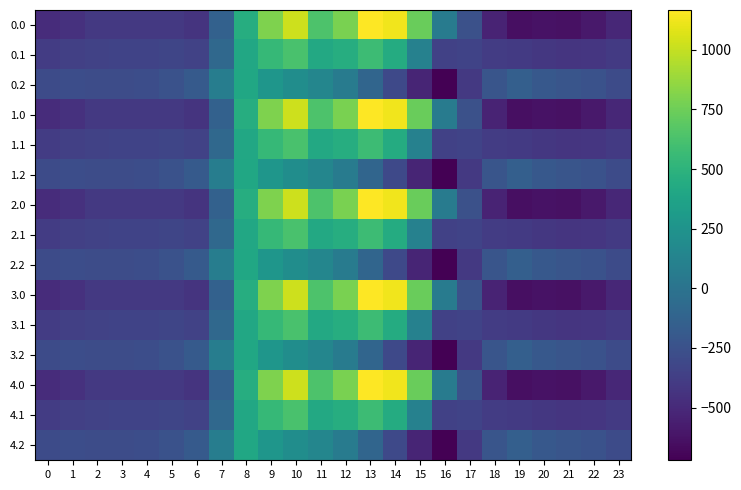

Reading left to right, list all the values displayed in this chart.

0.0: 0=-482.0	1=-449.5	2=-410.3	3=-404.4	4=-404.9	5=-410.8	6=-435.0	7=-136.4	8=454.2	9=804.0	10=1023.2	11=640.9	12=784.4	13=1167.2	14=1128.3	15=739.0	16=67.6	17=-250.3	18=-529.6	19=-644.5	20=-629.9	21=-638.4	22=-592.3	23=-511.3
0.1: 0=-384.6	1=-361.1	2=-347.9	3=-342.7	4=-339.6	5=-329.5	6=-345.2	7=-81.6	8=412.6	9=542.1	10=628.1	11=415.4	12=456.1	13=574.0	14=438.6	15=111.1	16=-353.7	17=-340.1	18=-388.5	19=-399.7	20=-414.5	21=-432.4	22=-419.9	23=-399.4
0.2: 0=-287.1	1=-272.7	2=-285.5	3=-281.0	4=-274.4	5=-248.1	6=-187.1	7=77.9	8=407.2	9=271.1	10=202.5	11=149.1	12=65.2	13=-104.4	14=-301.9	15=-522.2	16=-721.2	17=-409.5	18=-223.1	19=-151.1	20=-199.2	21=-226.4	22=-247.4	23=-287.5
1.0: 0=-482.0	1=-449.5	2=-410.3	3=-404.4	4=-404.9	5=-410.8	6=-435.0	7=-136.4	8=454.2	9=804.0	10=1023.2	11=640.9	12=784.4	13=1167.2	14=1128.3	15=739.0	16=67.6	17=-250.3	18=-529.6	19=-644.5	20=-629.9	21=-638.4	22=-592.3	23=-511.3
1.1: 0=-384.6	1=-361.1	2=-347.9	3=-342.7	4=-339.6	5=-329.5	6=-345.2	7=-81.6	8=412.6	9=542.1	10=628.1	11=415.4	12=456.1	13=574.0	14=438.6	15=111.1	16=-353.7	17=-340.1	18=-388.5	19=-399.7	20=-414.5	21=-432.4	22=-419.9	23=-399.4
1.2: 0=-287.1	1=-272.7	2=-285.5	3=-281.0	4=-274.4	5=-248.1	6=-187.1	7=77.9	8=407.2	9=271.1	10=202.5	11=149.1	12=65.2	13=-104.4	14=-301.9	15=-522.2	16=-721.2	17=-409.5	18=-223.1	19=-151.1	20=-199.2	21=-226.4	22=-247.4	23=-287.5
2.0: 0=-482.0	1=-449.5	2=-410.3	3=-404.4	4=-404.9	5=-410.8	6=-435.0	7=-136.4	8=454.2	9=804.0	10=1023.2	11=640.9	12=784.4	13=1167.2	14=1128.3	15=739.0	16=67.6	17=-250.3	18=-529.6	19=-644.5	20=-629.9	21=-638.4	22=-592.3	23=-511.3
2.1: 0=-384.6	1=-361.1	2=-347.9	3=-342.7	4=-339.6	5=-329.5	6=-345.2	7=-81.6	8=412.6	9=542.1	10=628.1	11=415.4	12=456.1	13=574.0	14=438.6	15=111.1	16=-353.7	17=-340.1	18=-388.5	19=-399.7	20=-414.5	21=-432.4	22=-419.9	23=-399.4
2.2: 0=-287.1	1=-272.7	2=-285.5	3=-281.0	4=-274.4	5=-248.1	6=-187.1	7=77.9	8=407.2	9=271.1	10=202.5	11=149.1	12=65.2	13=-104.4	14=-301.9	15=-522.2	16=-721.2	17=-409.5	18=-223.1	19=-151.1	20=-199.2	21=-226.4	22=-247.4	23=-287.5
3.0: 0=-482.0	1=-449.5	2=-410.3	3=-404.4	4=-404.9	5=-410.8	6=-435.0	7=-136.4	8=454.2	9=804.0	10=1023.2	11=640.9	12=784.4	13=1167.2	14=1128.3	15=739.0	16=67.6	17=-250.3	18=-529.6	19=-644.5	20=-629.9	21=-638.4	22=-592.3	23=-511.3
3.1: 0=-384.6	1=-361.1	2=-347.9	3=-342.7	4=-339.6	5=-329.5	6=-345.2	7=-81.6	8=412.6	9=542.1	10=628.1	11=415.4	12=456.1	13=574.0	14=438.6	15=111.1	16=-353.7	17=-340.1	18=-388.5	19=-399.7	20=-414.5	21=-432.4	22=-419.9	23=-399.4
3.2: 0=-287.1	1=-272.7	2=-285.5	3=-281.0	4=-274.4	5=-248.1	6=-187.1	7=77.9	8=407.2	9=271.1	10=202.5	11=149.1	12=65.2	13=-104.4	14=-301.9	15=-522.2	16=-721.2	17=-409.5	18=-223.1	19=-151.1	20=-199.2	21=-226.4	22=-247.4	23=-287.5
4.0: 0=-482.0	1=-449.5	2=-410.3	3=-404.4	4=-404.9	5=-410.8	6=-435.0	7=-136.4	8=454.2	9=804.0	10=1023.2	11=640.9	12=784.4	13=1167.2	14=1128.3	15=739.0	16=67.6	17=-250.3	18=-529.6	19=-644.5	20=-629.9	21=-638.4	22=-592.3	23=-511.3
4.1: 0=-384.6	1=-361.1	2=-347.9	3=-342.7	4=-339.6	5=-329.5	6=-345.2	7=-81.6	8=412.6	9=542.1	10=628.1	11=415.4	12=456.1	13=574.0	14=438.6	15=111.1	16=-353.7	17=-340.1	18=-388.5	19=-399.7	20=-414.5	21=-432.4	22=-419.9	23=-399.4
4.2: 0=-287.1	1=-272.7	2=-285.5	3=-281.0	4=-274.4	5=-248.1	6=-187.1	7=77.9	8=407.2	9=271.1	10=202.5	11=149.1	12=65.2	13=-104.4	14=-301.9	15=-522.2	16=-721.2	17=-409.5	18=-223.1	19=-151.1	20=-199.2	21=-226.4	22=-247.4	23=-287.5